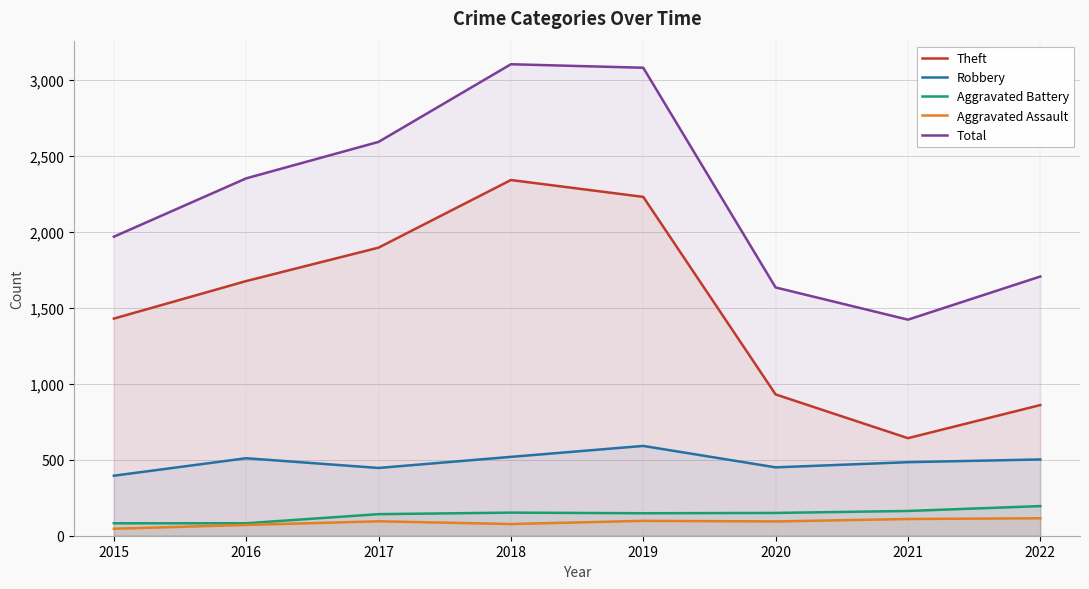

How many interior local peaks does the Robbery series have?

2